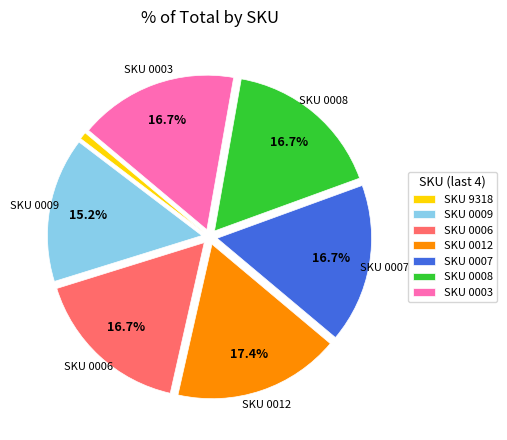

Approximately how many times larger is the value at SKU 0006 compared to SKU 9318?

22.0